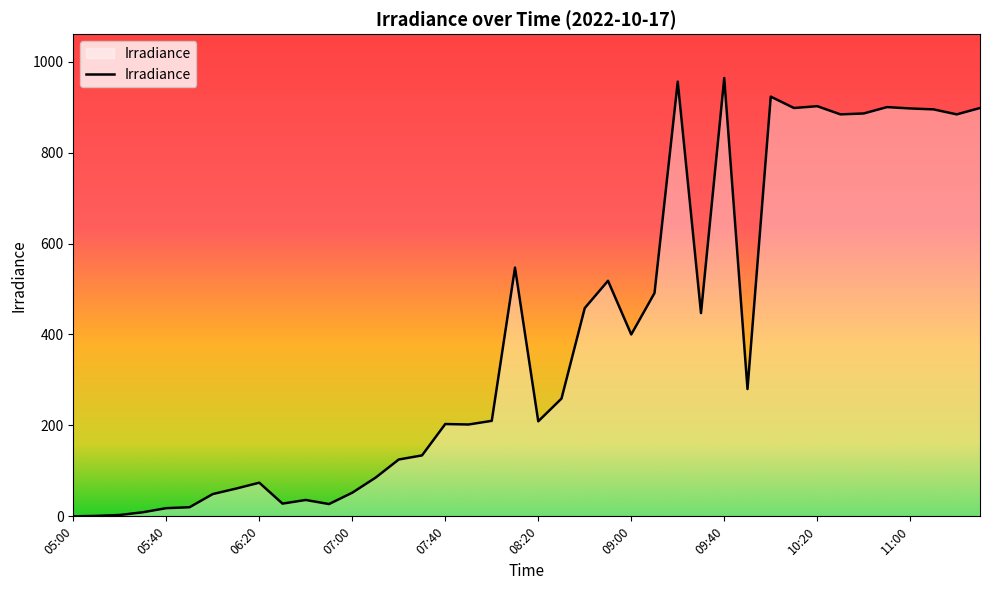

What is the greatest value displayed?

964